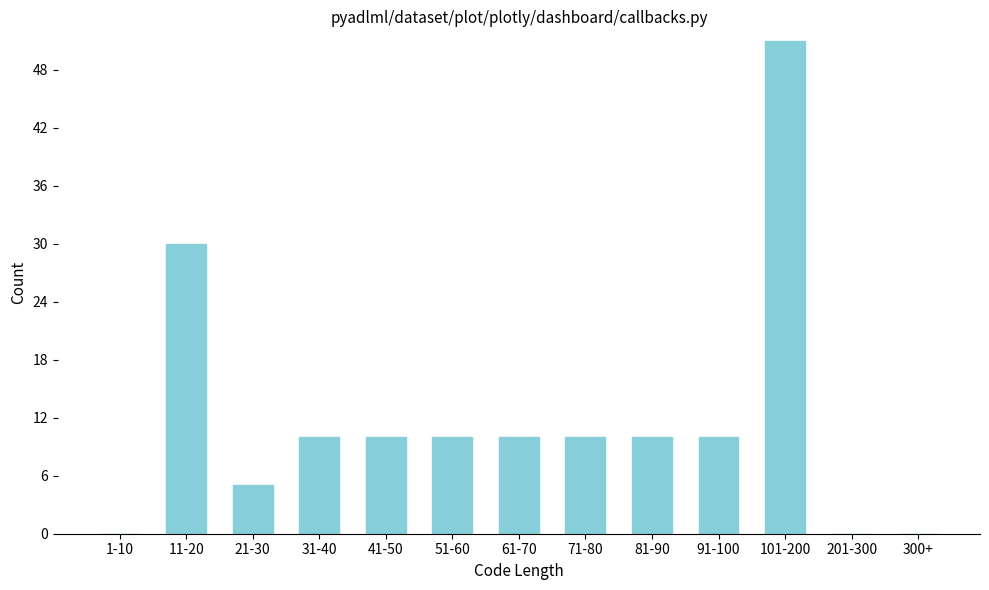

Reading left to right, extract all data points from this chart.

1-10=0	11-20=30	21-30=5	31-40=10	41-50=10	51-60=10	61-70=10	71-80=10	81-90=10	91-100=10	101-200=51	201-300=0	300+=0